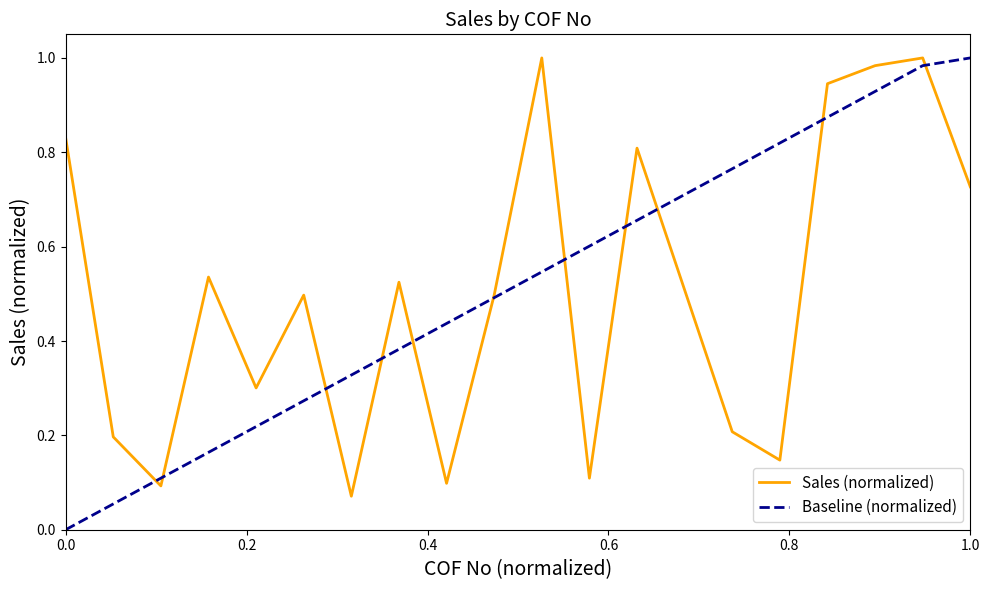

What are all the series names shown in the legend?

Sales (normalized), Baseline (normalized)